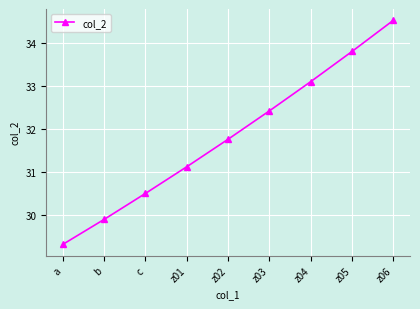

Reading left to right, list all the values displayed in this chart.

29.3	29.9	30.5	31.1	31.8	32.4	33.1	33.8	34.5